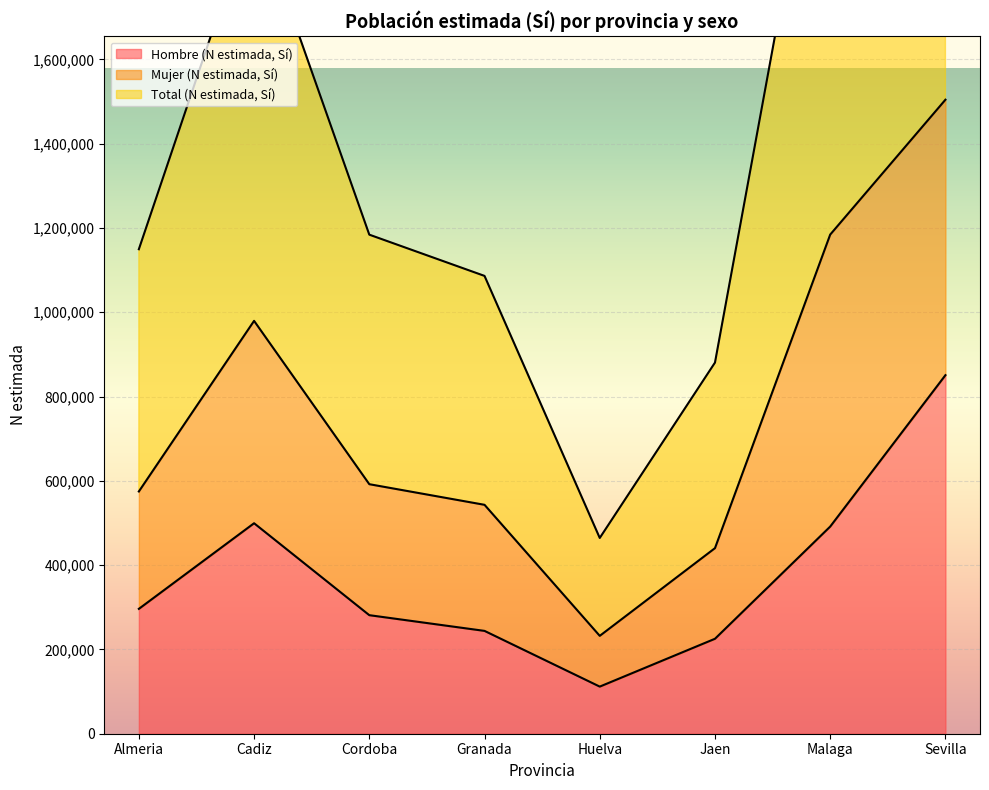

What is the lowest value of the Hombre (N estimada, Sí) series?

111796